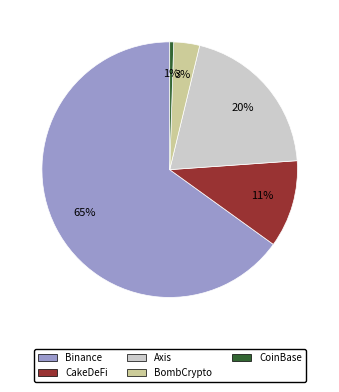

Is it true that Axis is 29% of the pie?

False